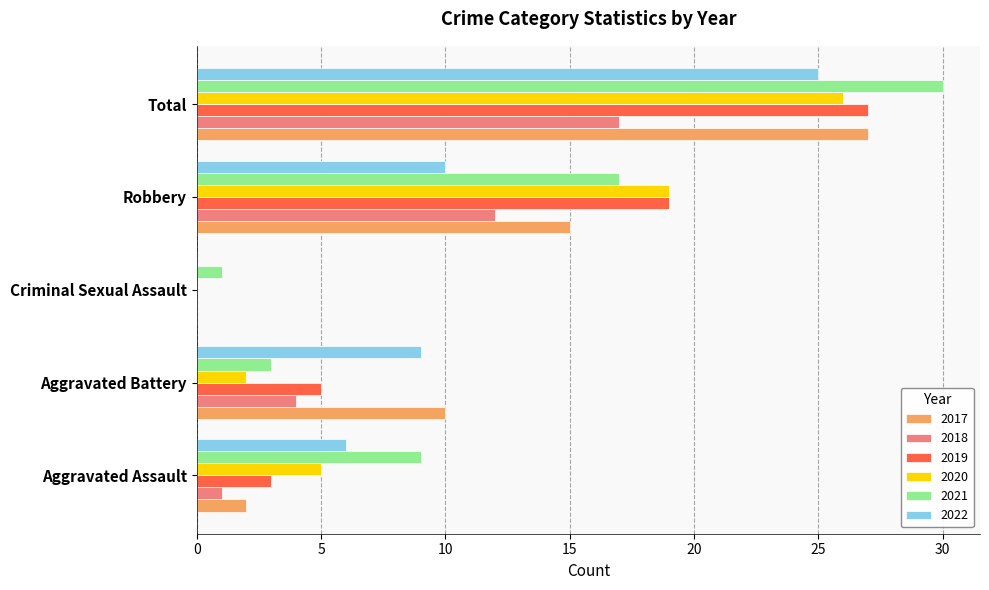

What is the maximum value for 2018?

17